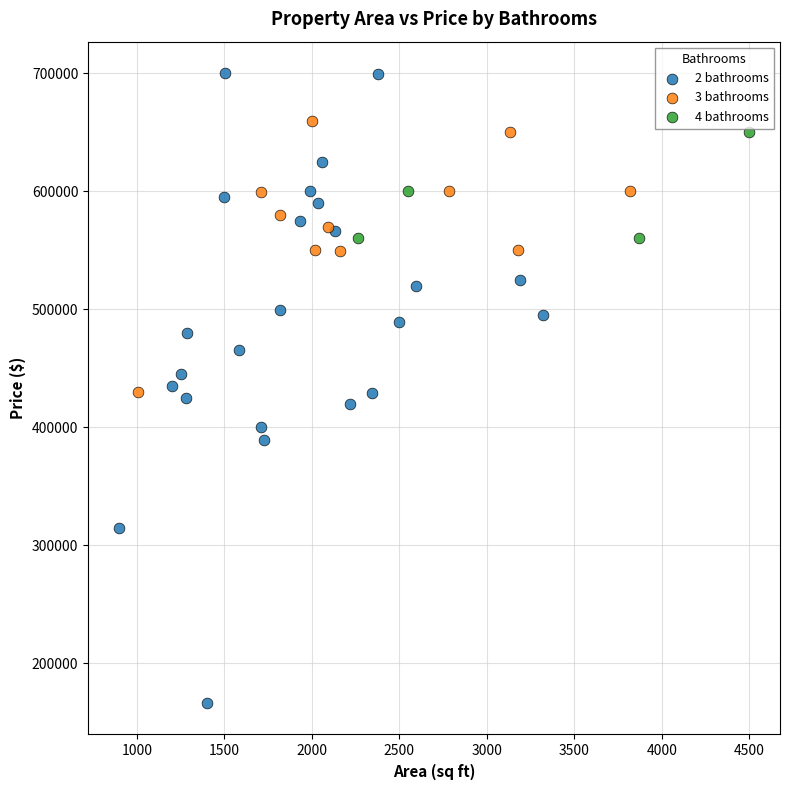

Which series has the widest spread of Y values?

2 bathrooms